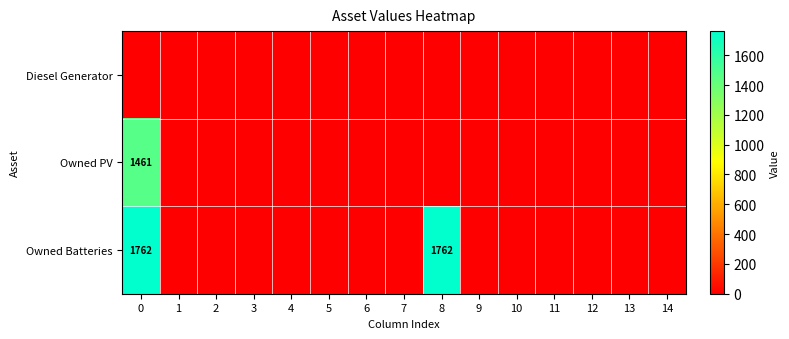

True or false: row_0 has a value of 0 at 14.

True